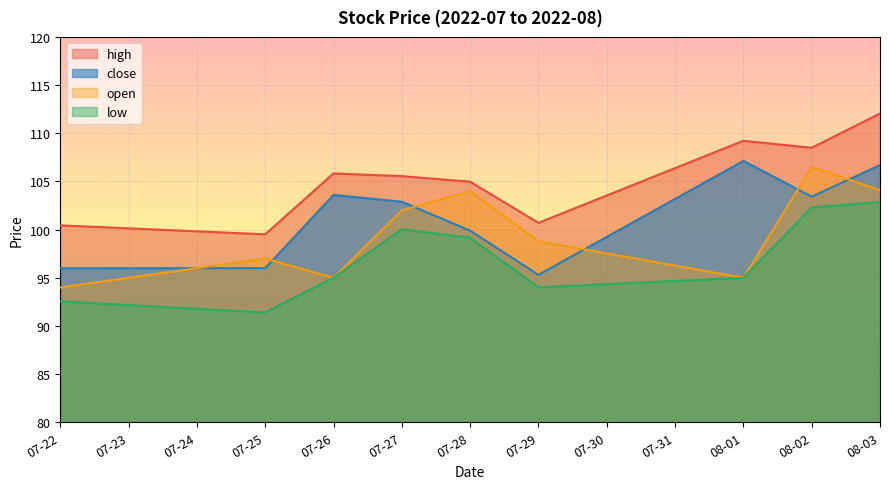

What is the total value across all series at 07-29?

388.8